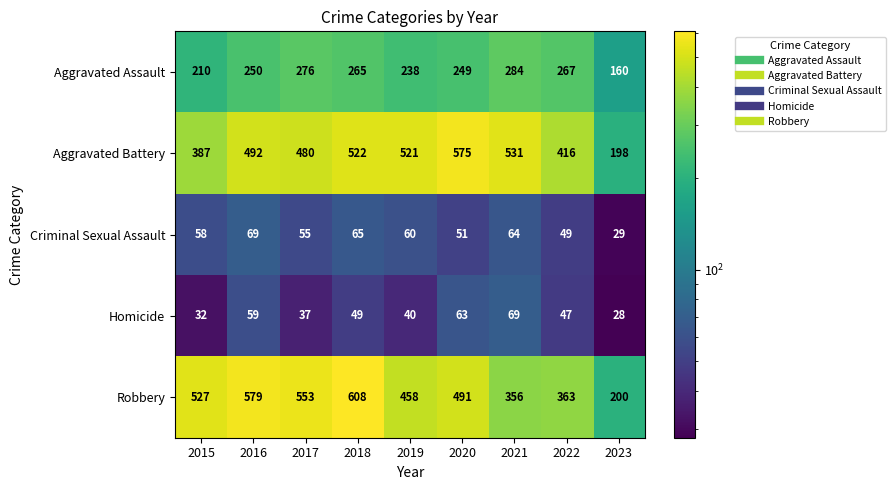

What is the minimum value shown in the chart?

28